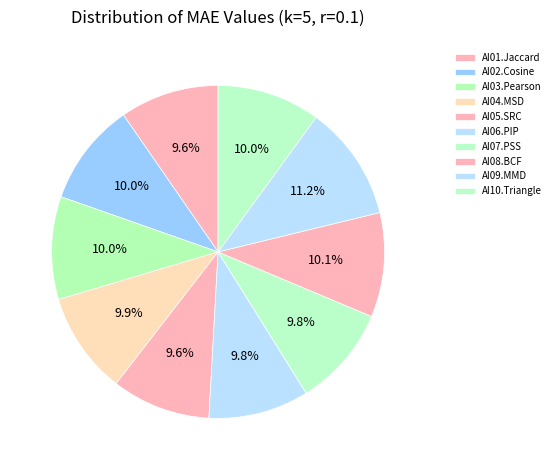

What percentage do AI07.PSS and AI05.SRC together represent?

19.4%